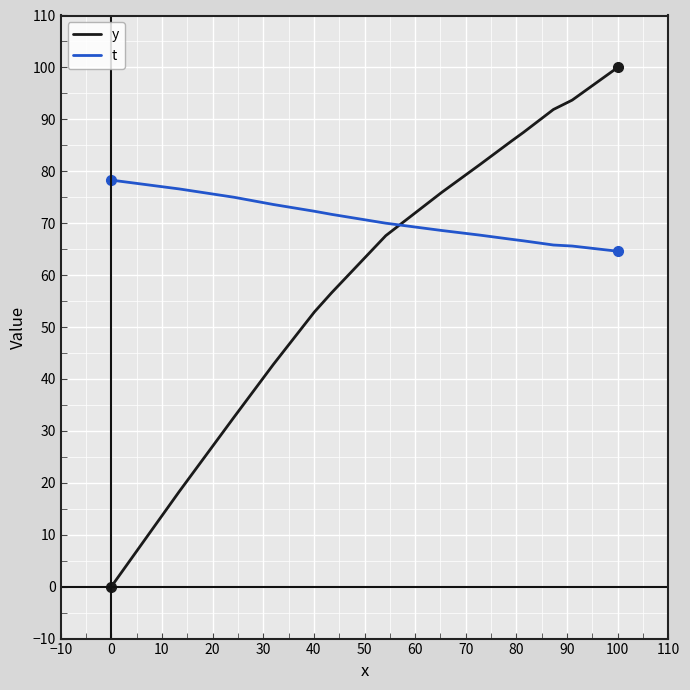

What is the lowest value of the t series?

64.6